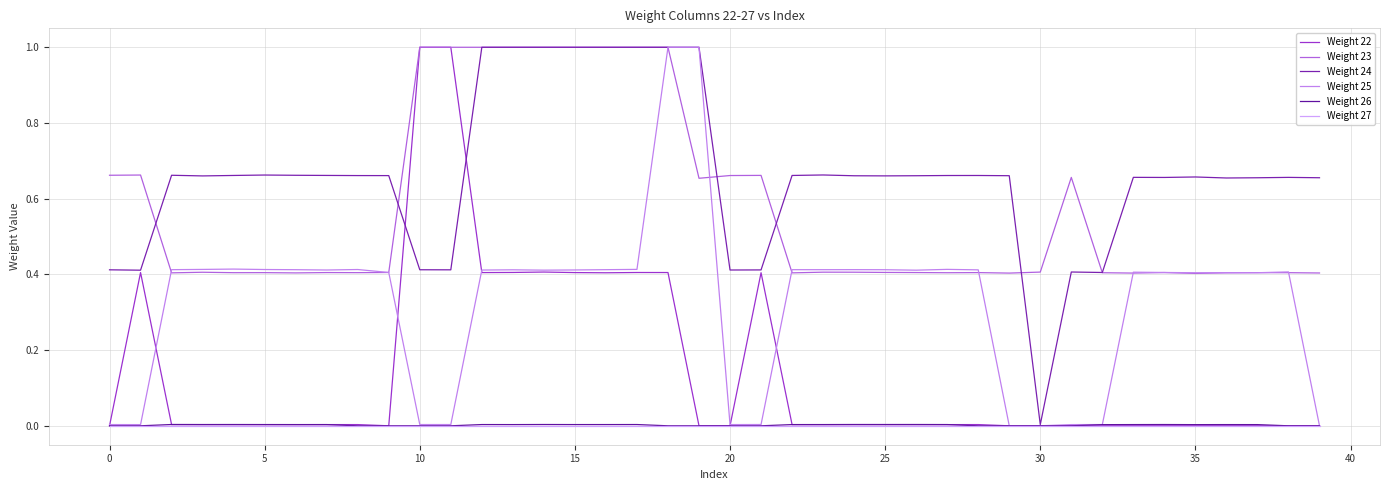

What is the value of the Weight 22 point at the 19th from the left?

0.4